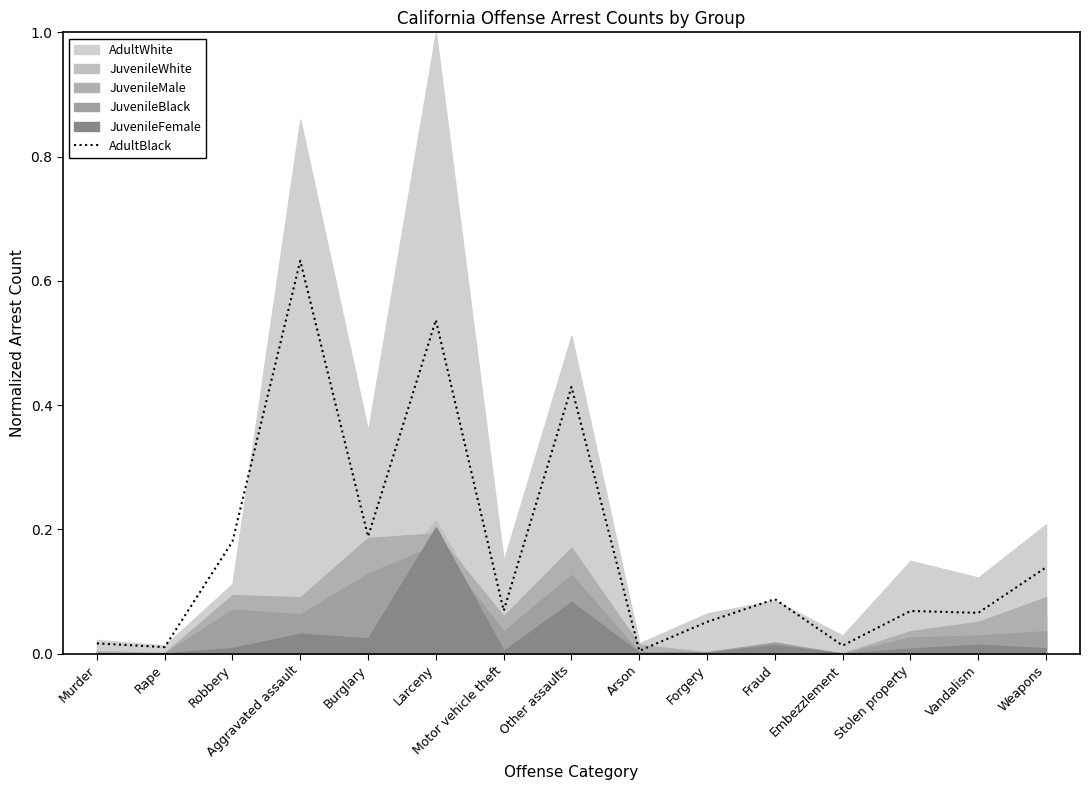

What is the label of the 12th point from the left?

Embezzlement